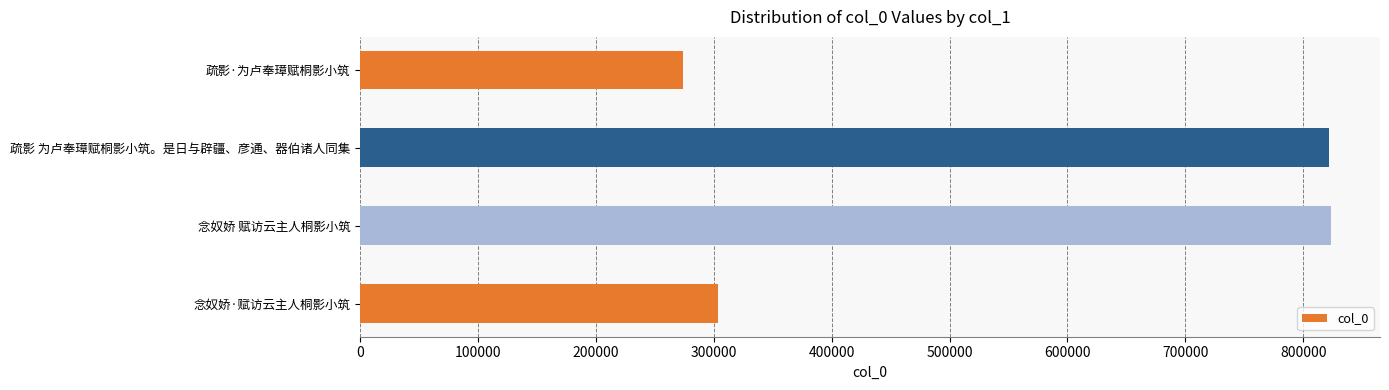

Which label corresponds to the smallest value in the chart?

疏影·为卢奉璋赋桐影小筑